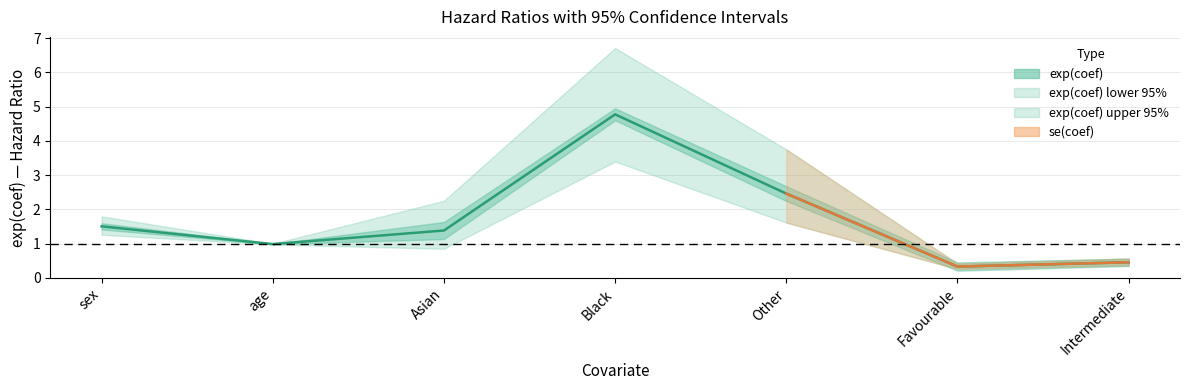

True or false: there are more than 2 points higher than both neighbors.

False